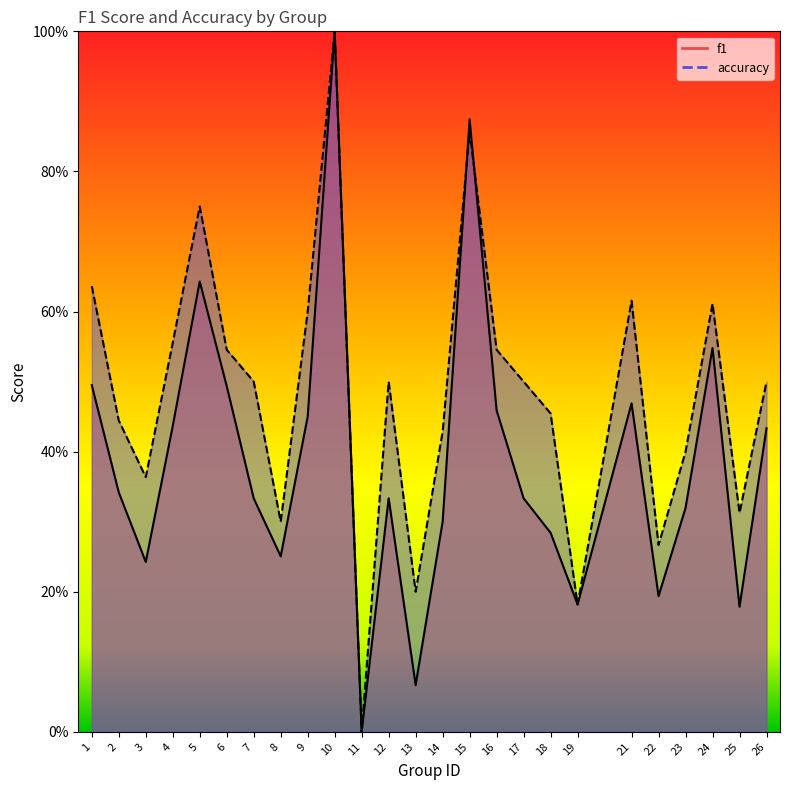

What is the value of the accuracy point at the 19th from the left?

0.2